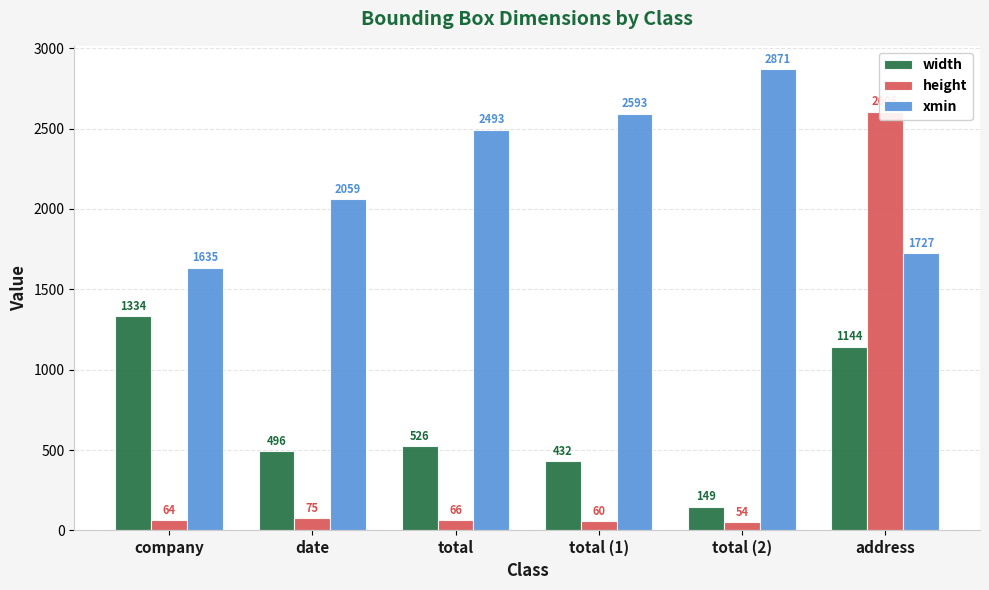

How many data points does each series have?

6